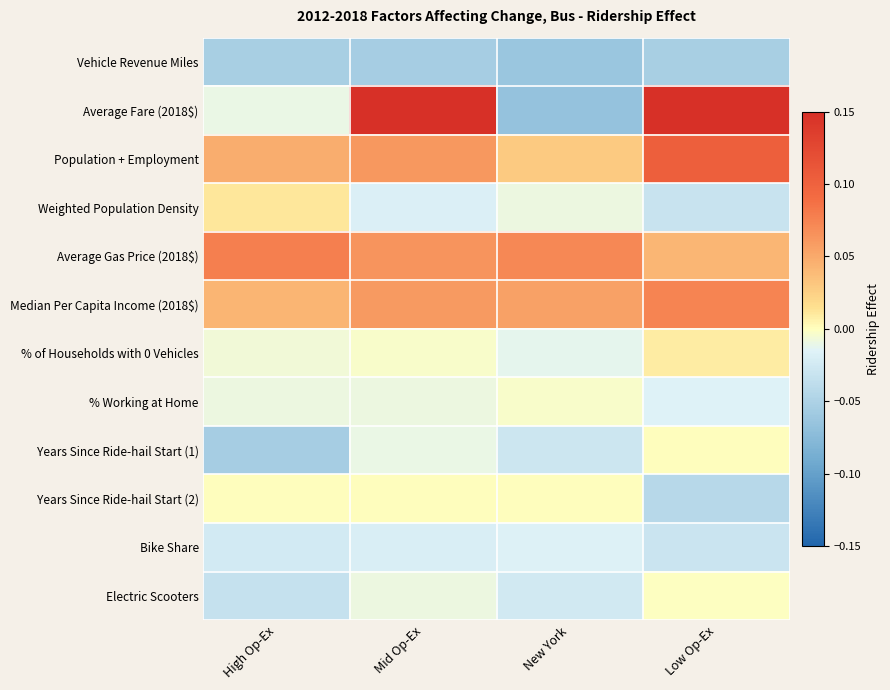

Between High Op-Ex and Mid Op-Ex, which series saw the biggest shift?

Average Fare (2018$)